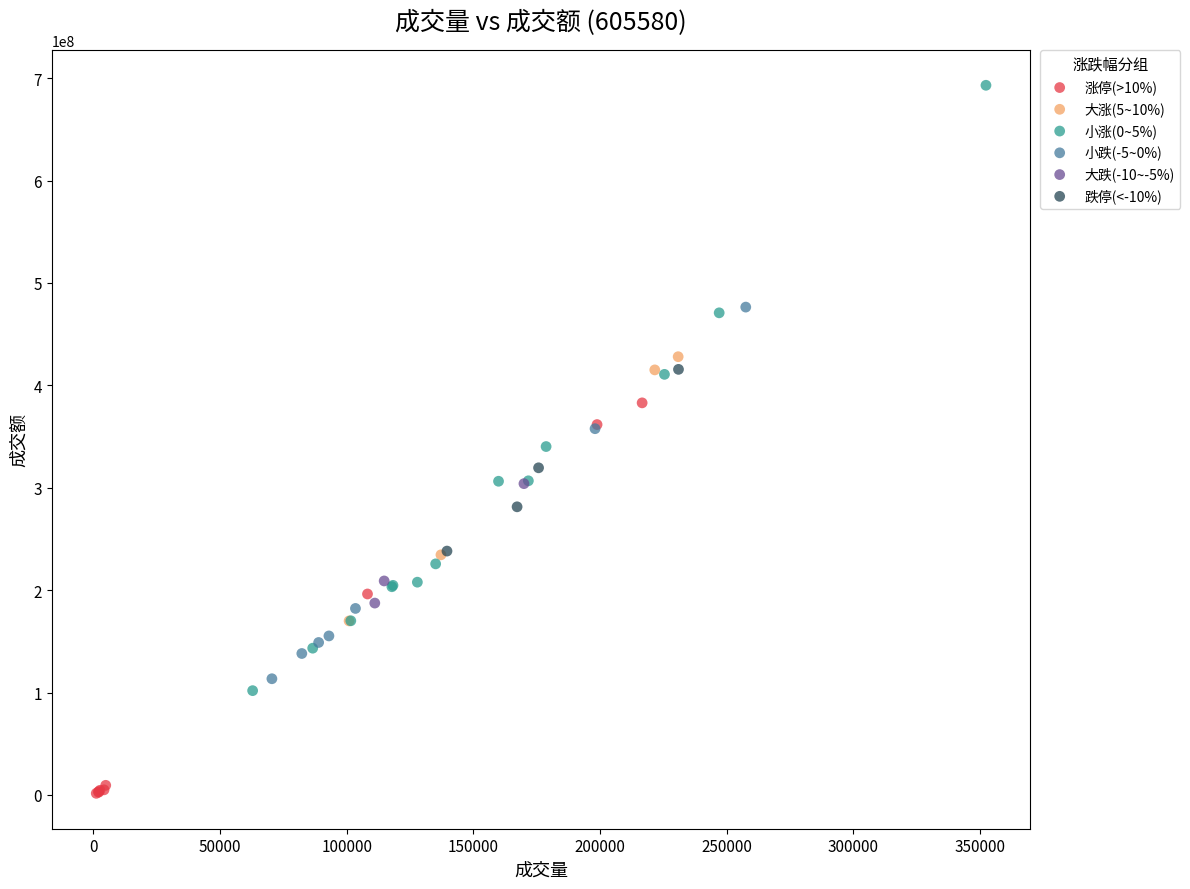

Which series reaches the maximum Y coordinate?

小涨(0~5%)